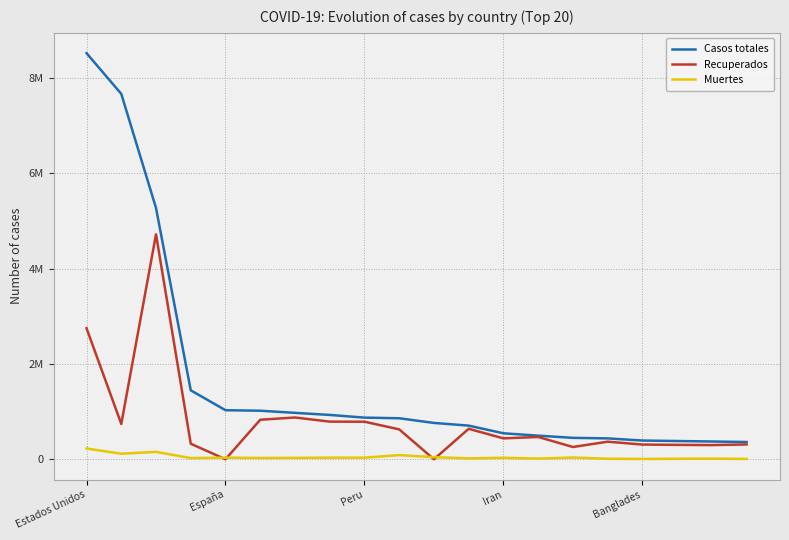

What is the label of the 16th point from the left?

15